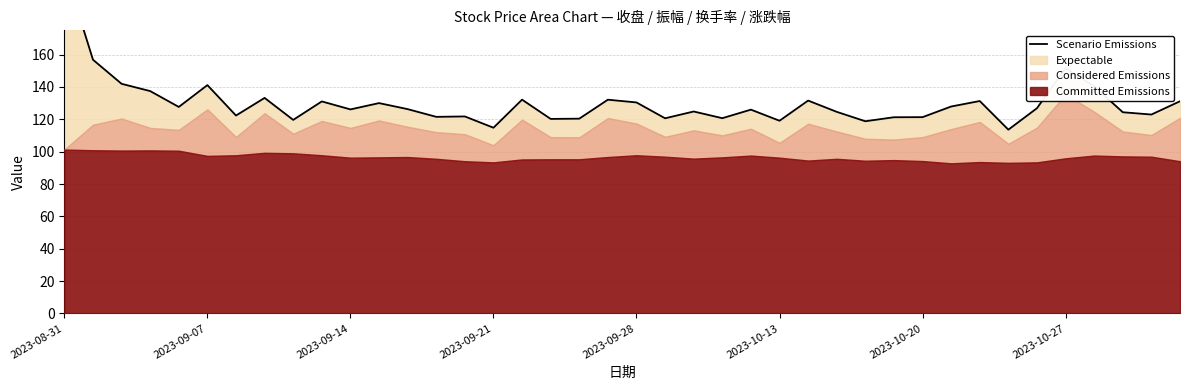

True or false: the data shows 151.7 at 2023-10-27.

True